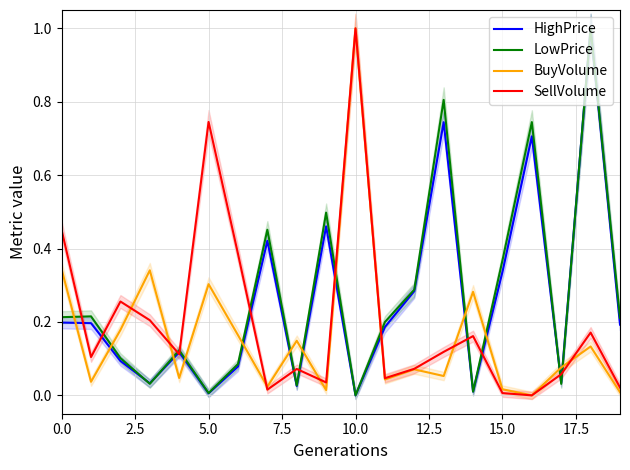

The HighPrice series shows 0.4 at 16. True or false?

False